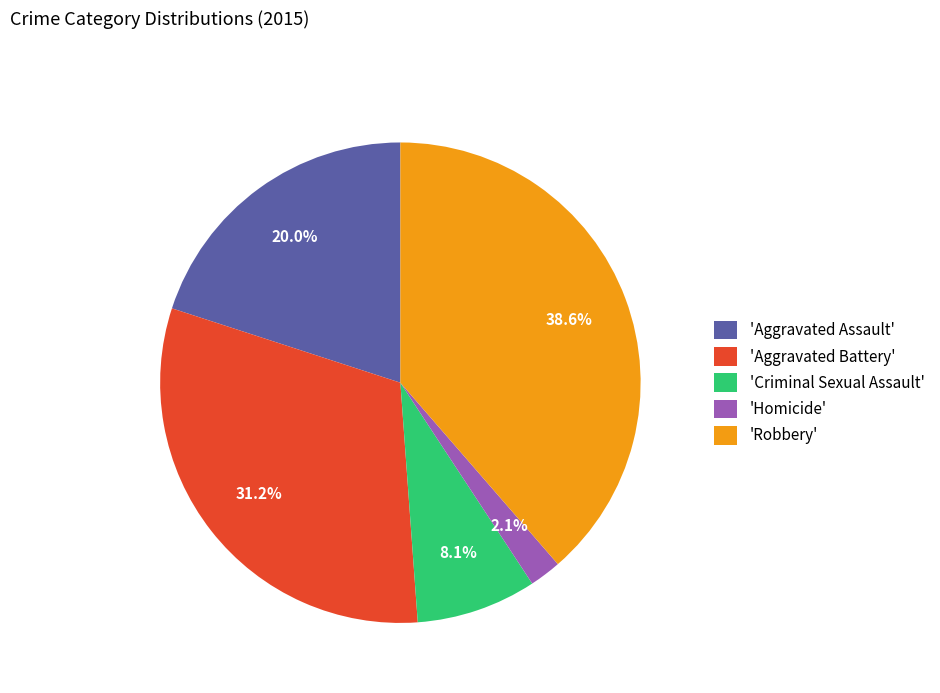

Which slice is the largest?

'Robbery'